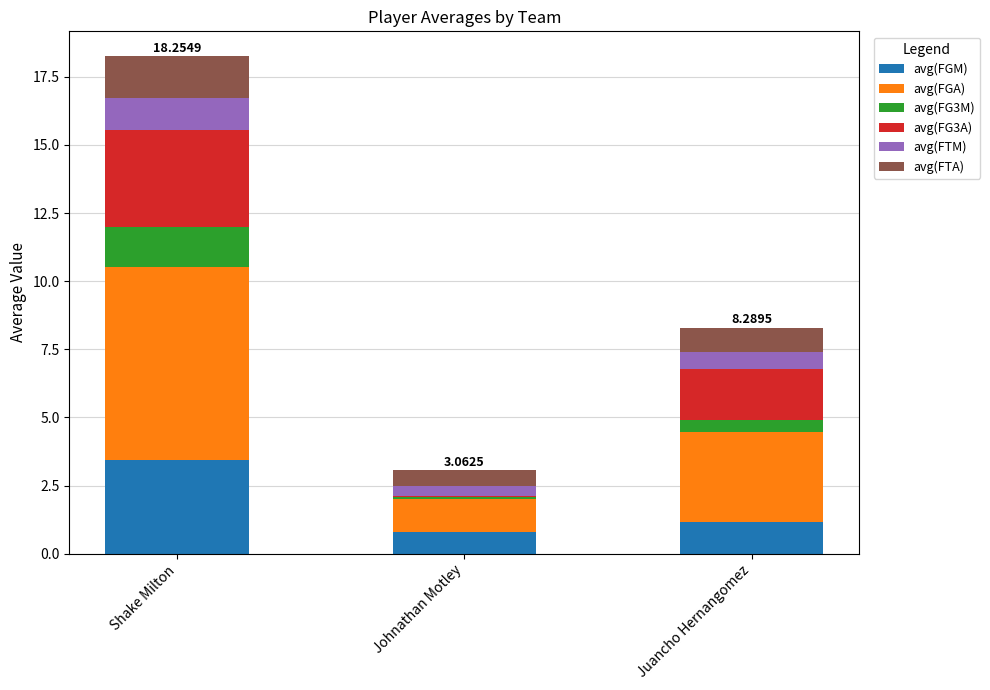

Which category has the highest value in the avg(FGM) series?

Shake Milton